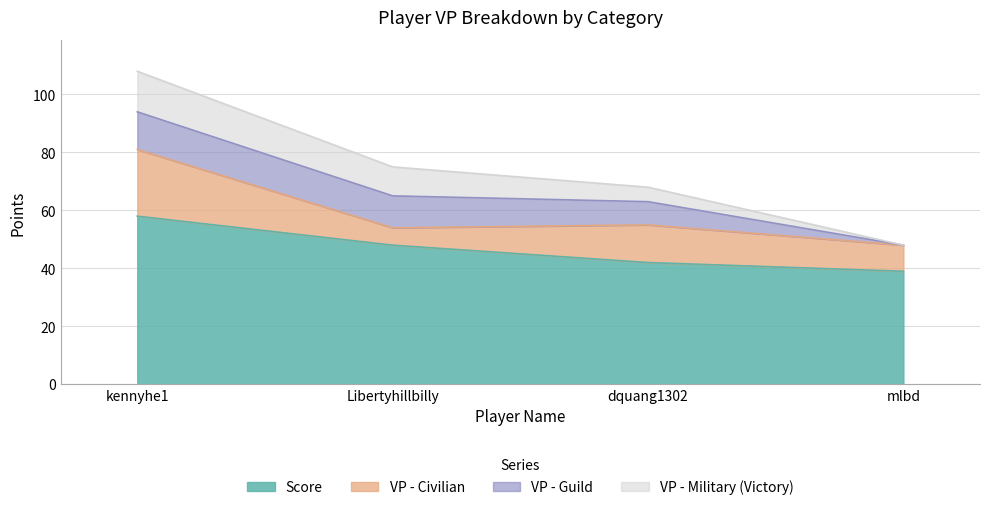

At which label does Score first exceed 48?

kennyhe1